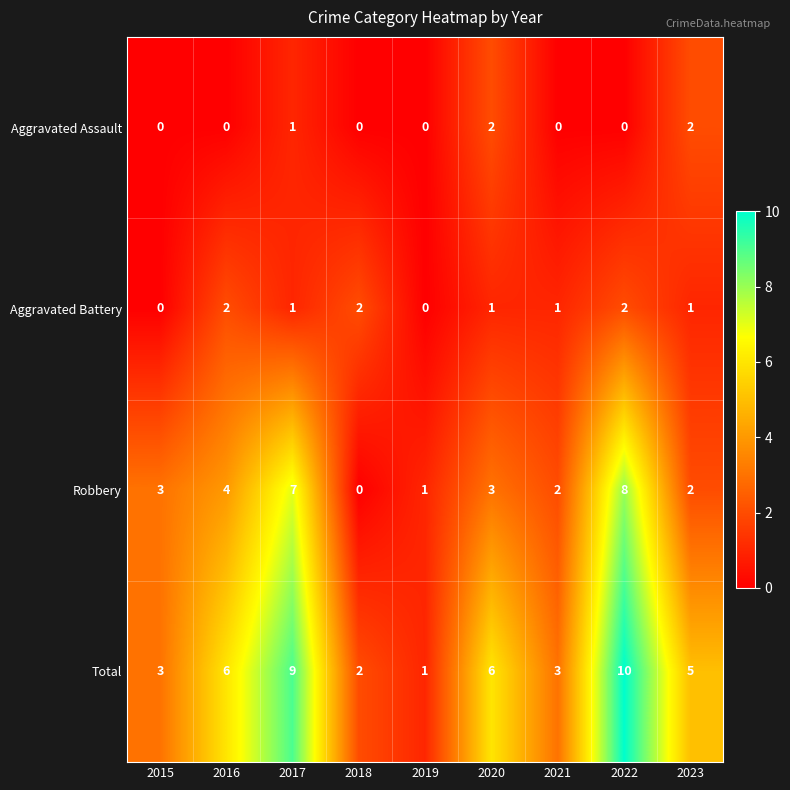

True or false: Robbery has a value of 8 at 2022.

True